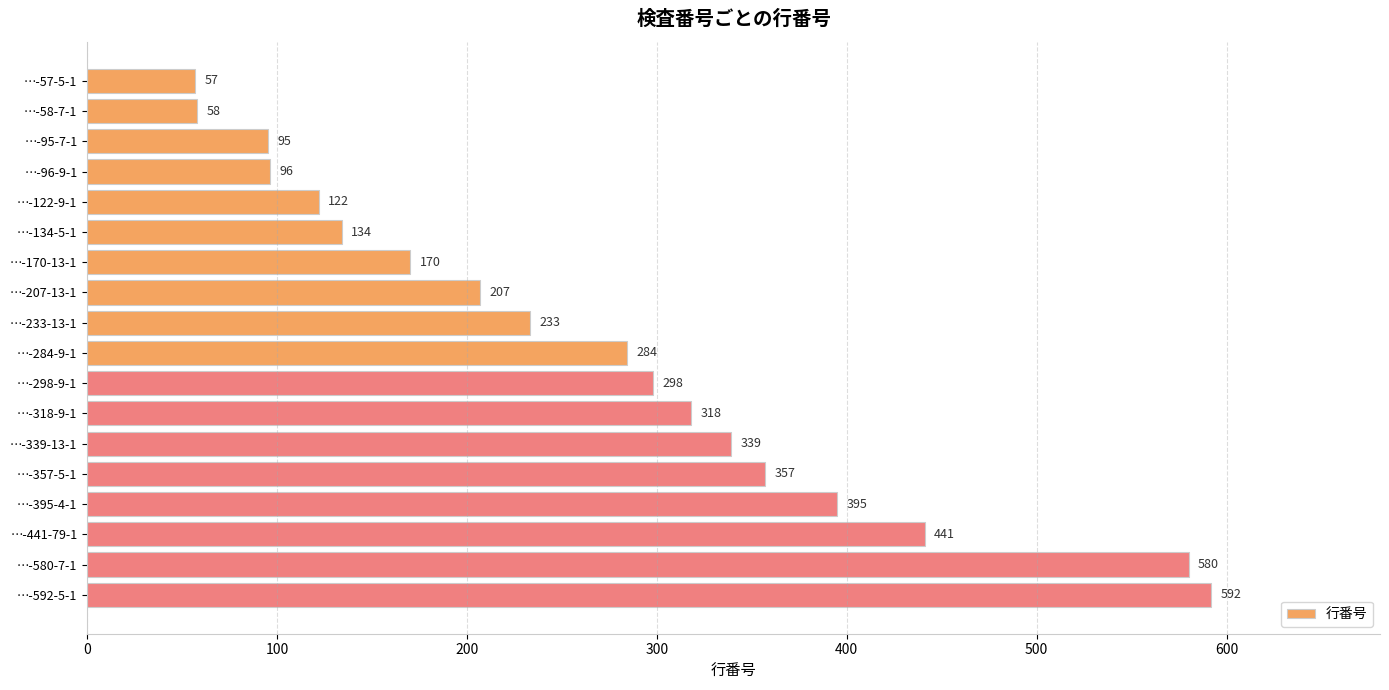

List the labels in order of value, largest first.

…-592-5-1, …-580-7-1, …-441-79-1, …-395-4-1, …-357-5-1, …-339-13-1, …-318-9-1, …-298-9-1, …-284-9-1, …-233-13-1, …-207-13-1, …-170-13-1, …-134-5-1, …-122-9-1, …-96-9-1, …-95-7-1, …-58-7-1, …-57-5-1